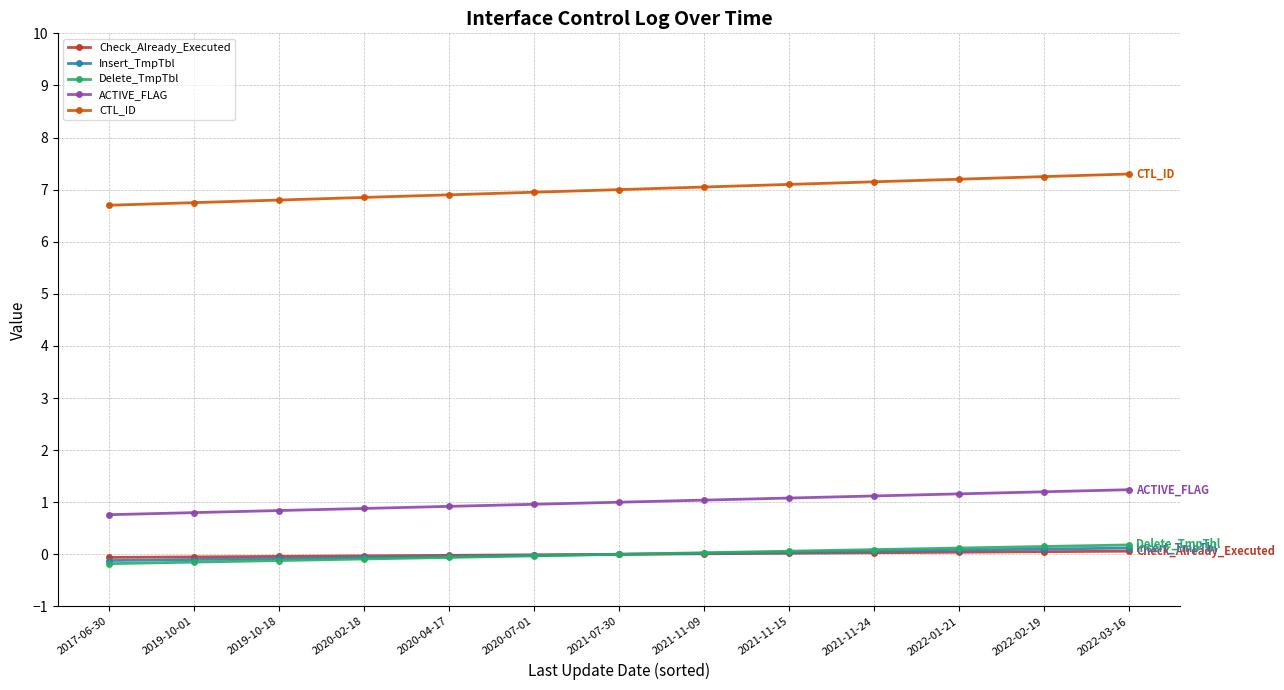

Between 2020-02-18 and 2020-07-01, which series saw the biggest shift?

CTL_ID